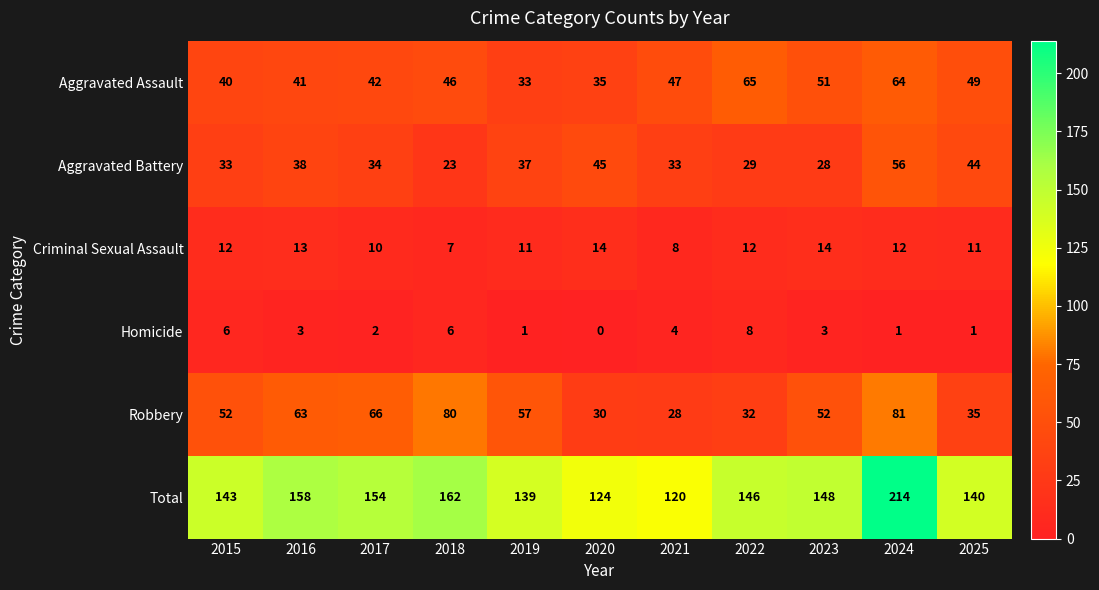

Count the number of data series in this chart.

6